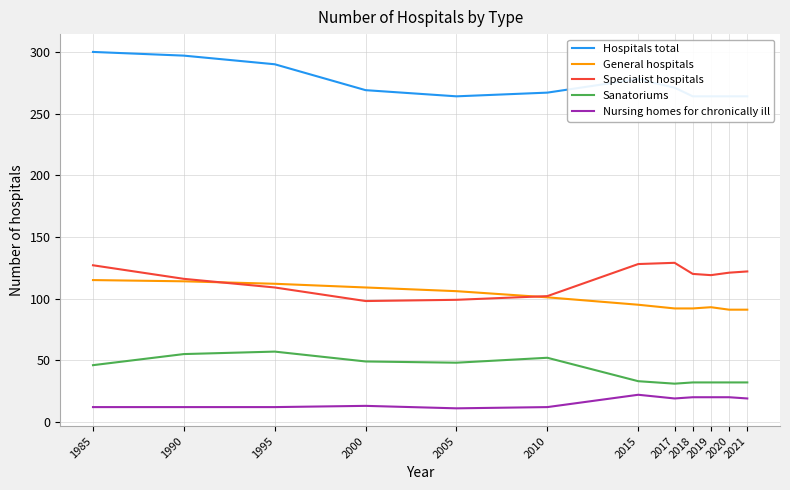

At how many categories does at least one series exceed 248?

12